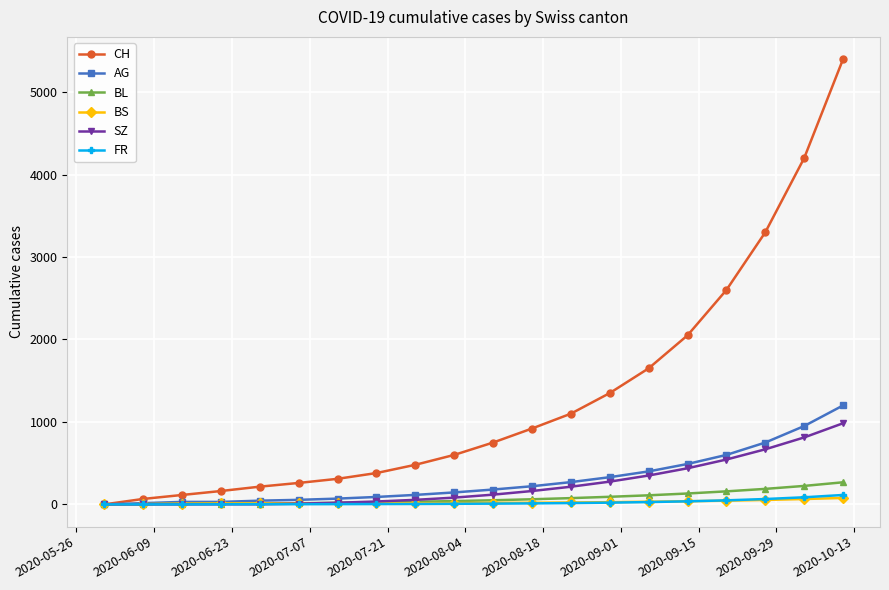

What is the maximum value shown in the chart?

5400